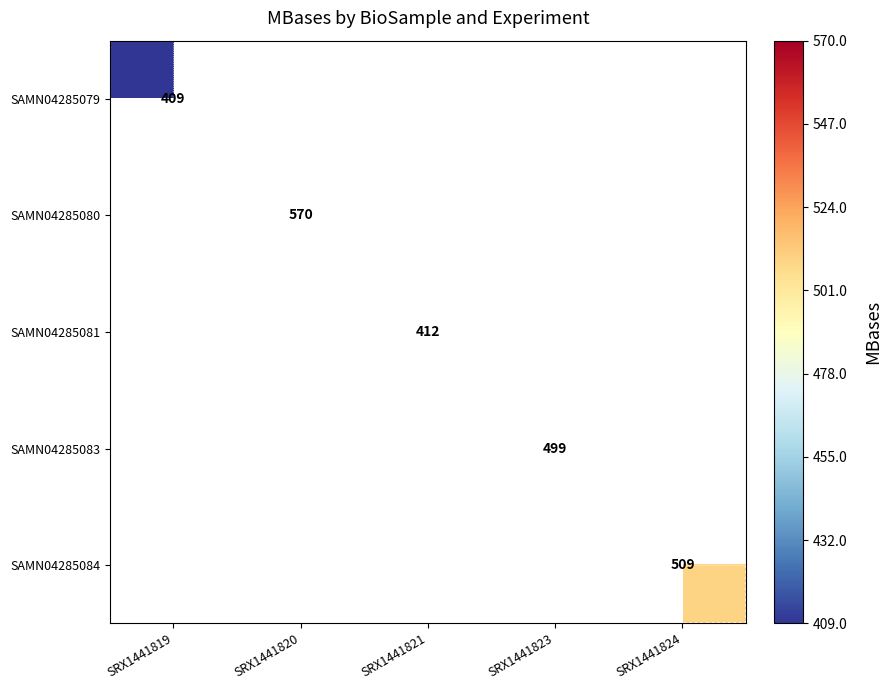

The value of SAMN04285080 at SRX1441820 is 570. True or false?

True